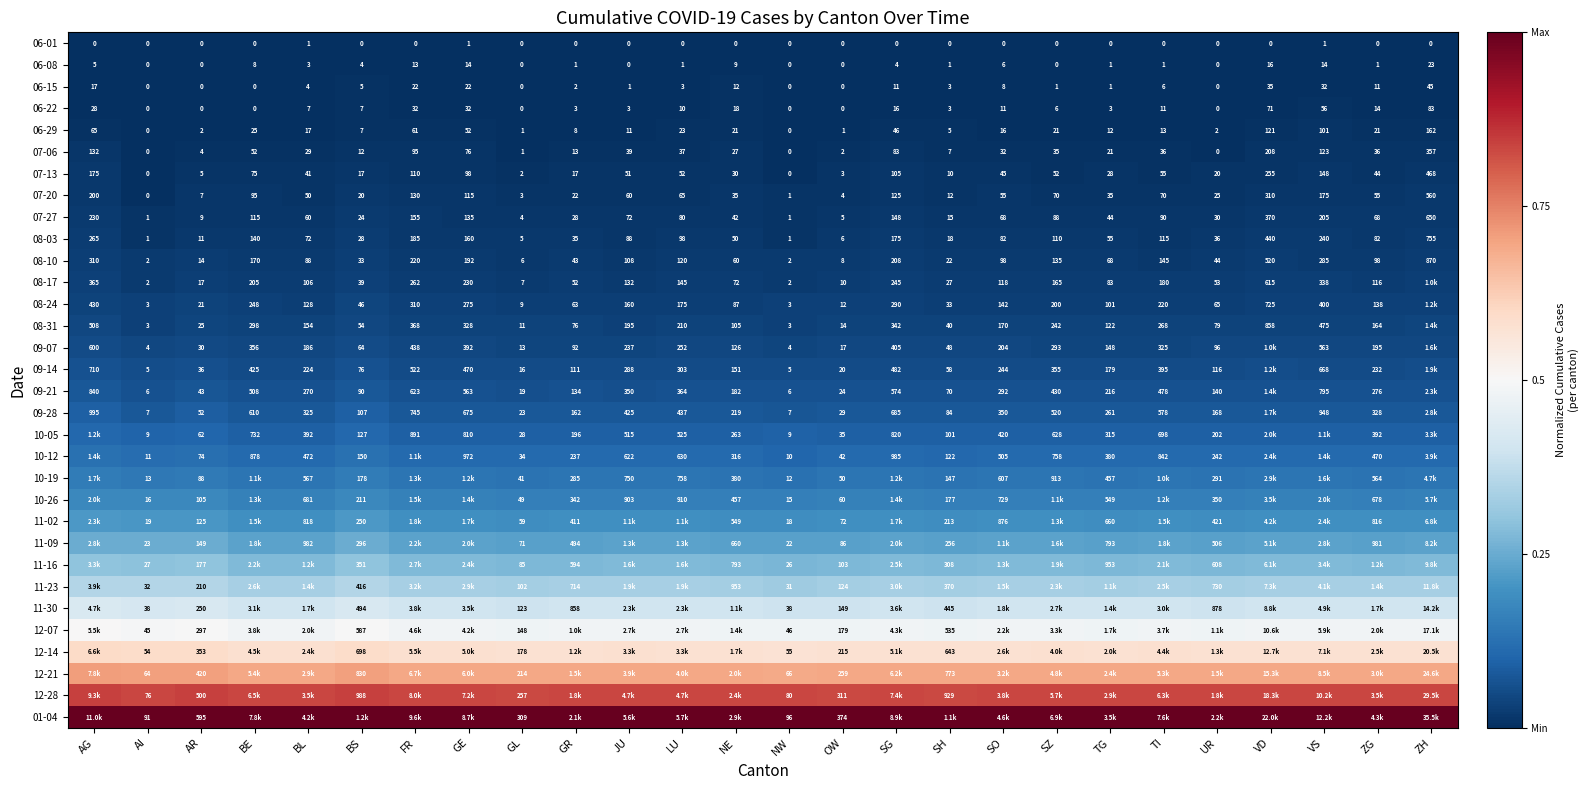

At which label does 06-22 first exceed 7?

AG